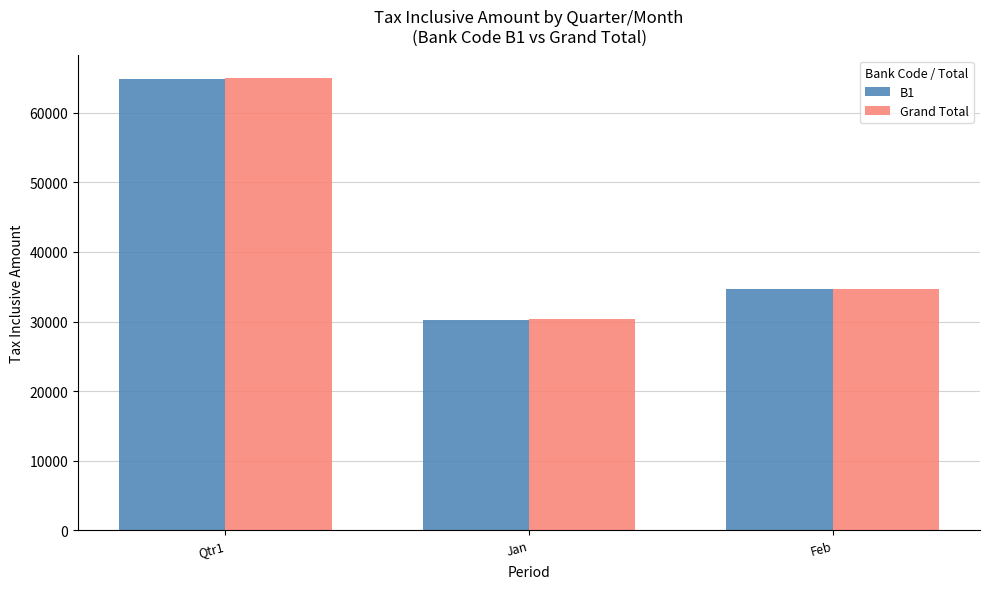

At which category is the sum across all series the highest?

Qtr1